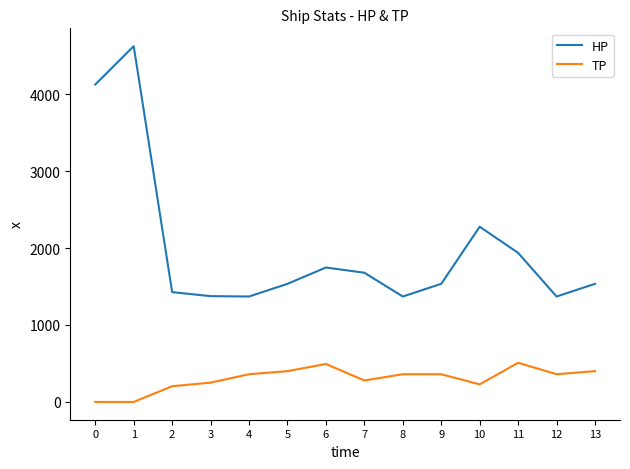

What are all the series names shown in the legend?

HP, TP